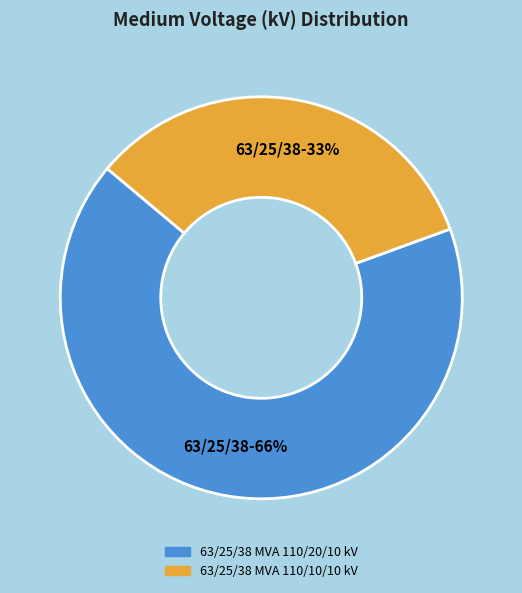

Is the sum of 63/25/38 MVA 110/20/10 kV and 63/25/38 MVA 110/10/10 kV greater than half?

Yes